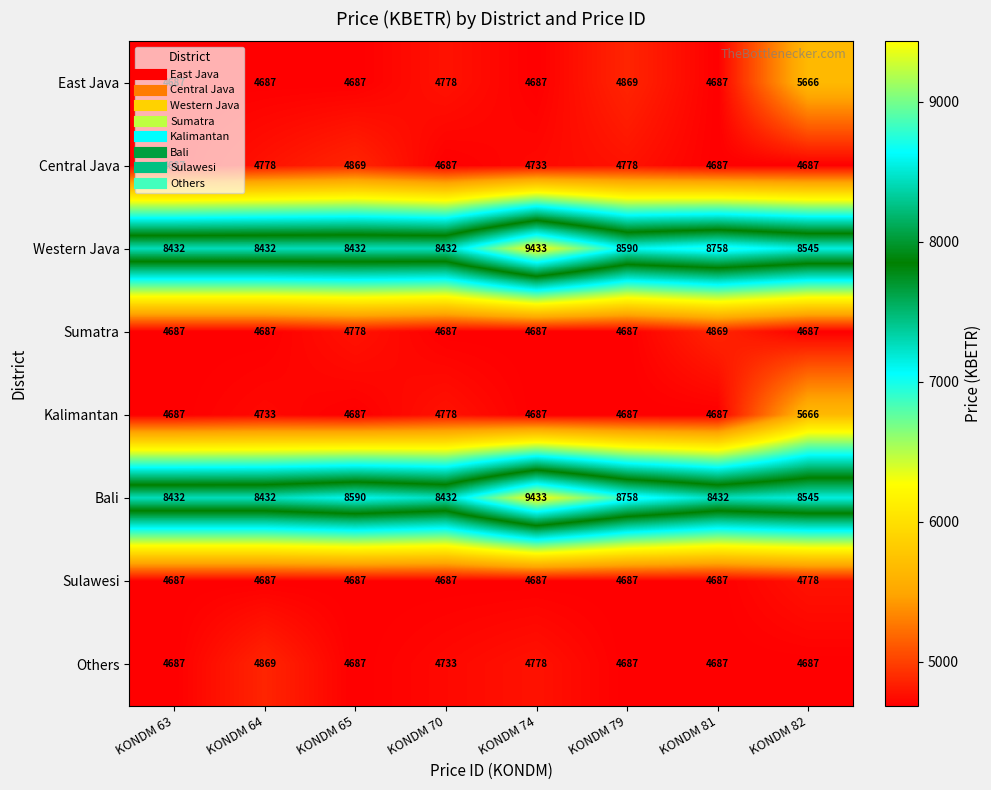

Which label corresponds to the largest value in the chart?

KONDM 74